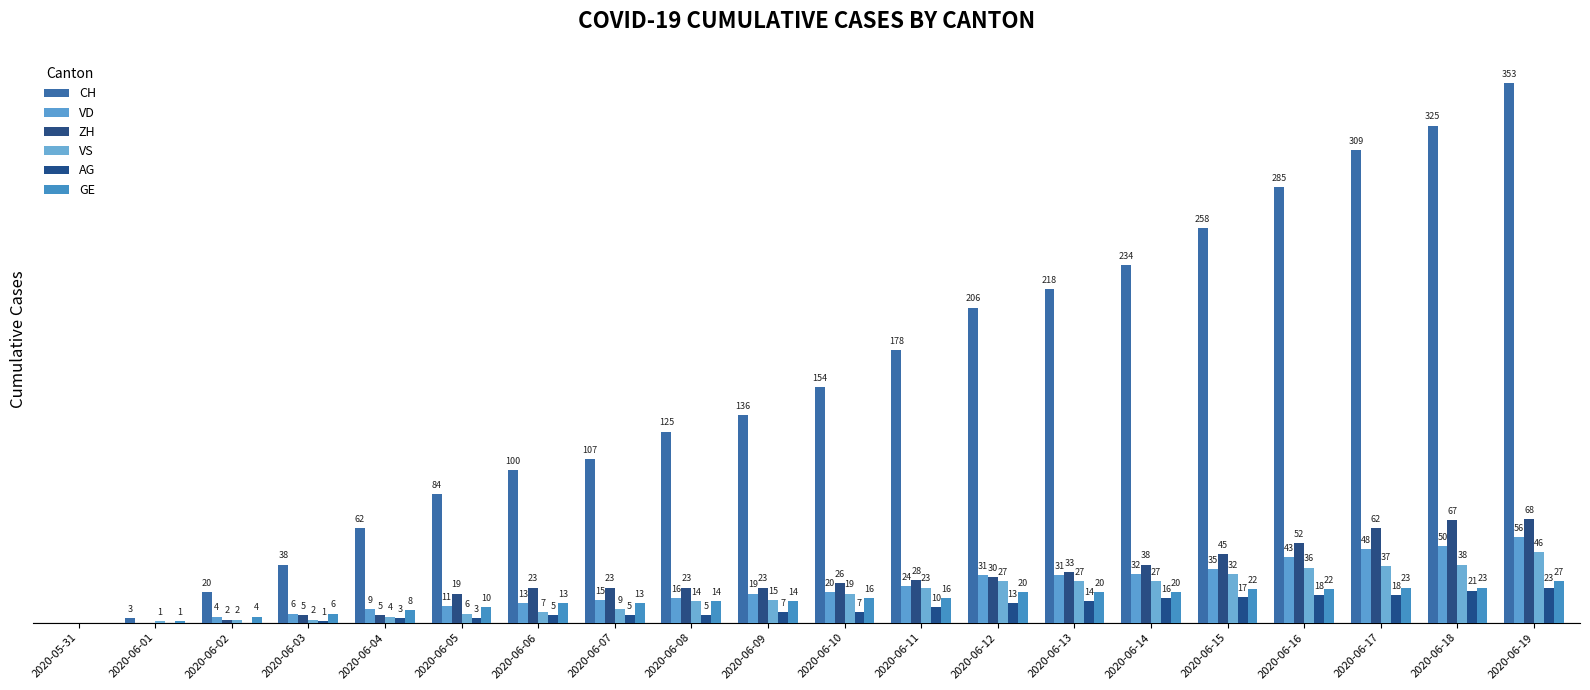

Which series changed the most between 2020-06-10 and 2020-06-18?

CH